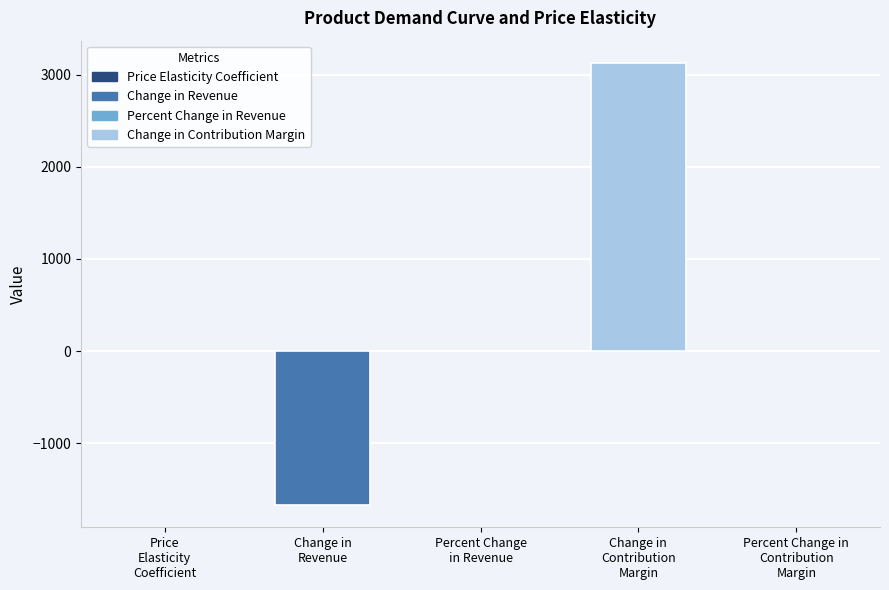

What is the maximum value shown in the chart?

3128.0